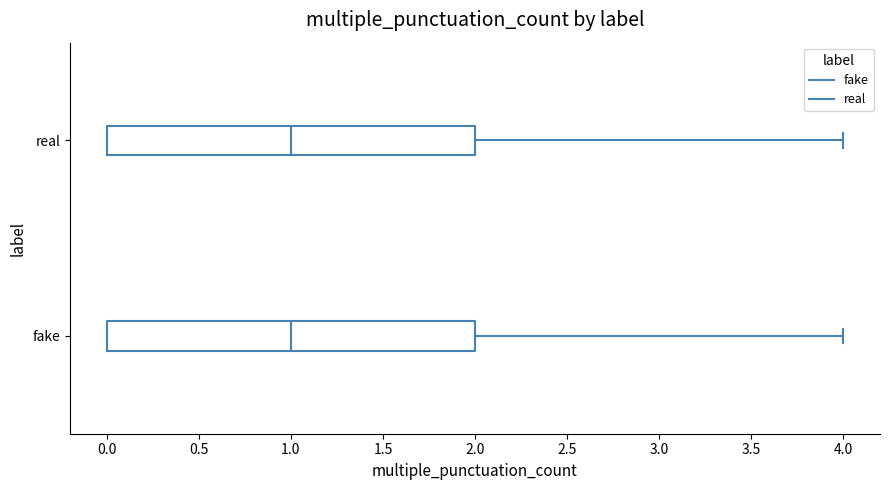

Reading bottom to top, read every box against the x-axis: the position of its median line, the range the box covers, and the ends of its whiskers. The values are not printed on the chart, so give them approximately, as read against the axis.

fake: median 1, box 0 to 2, whiskers 0 to 4
real: median 1, box 0 to 2, whiskers 0 to 4